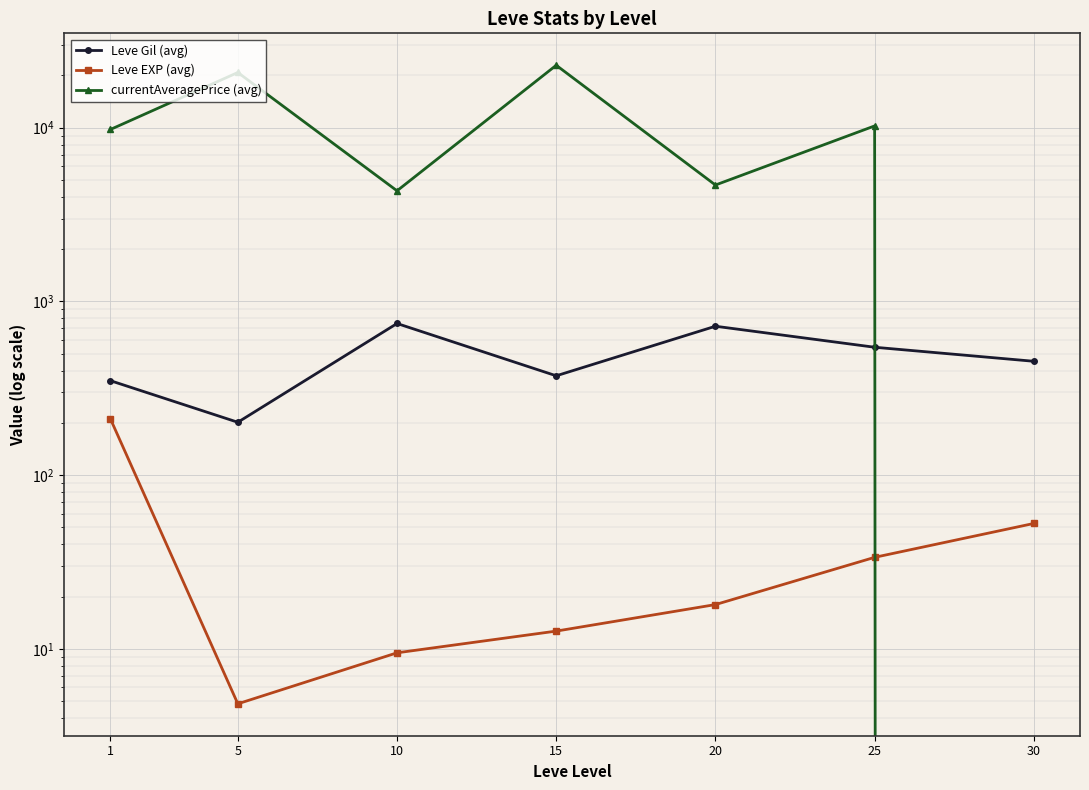

How many values in the Leve Gil (avg) series exceed 452?

4